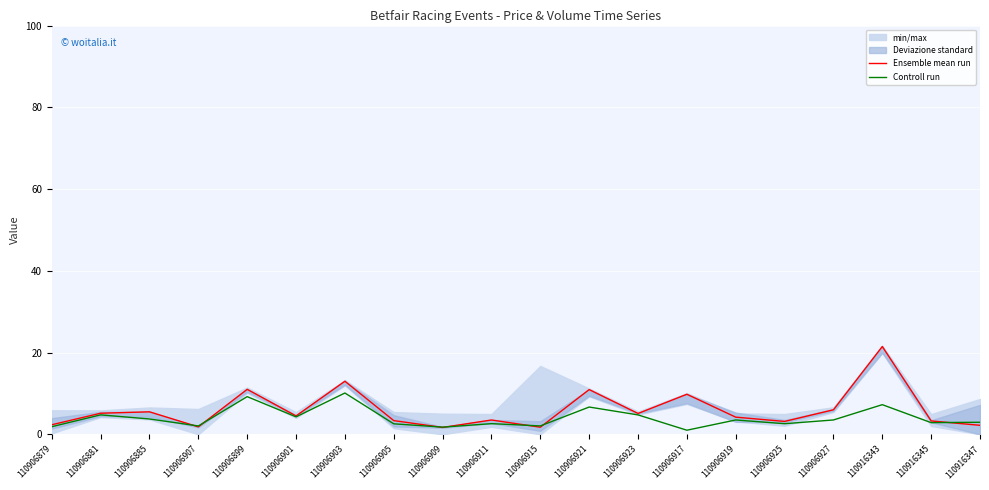

What is the sum of all Controll run values?

80.0